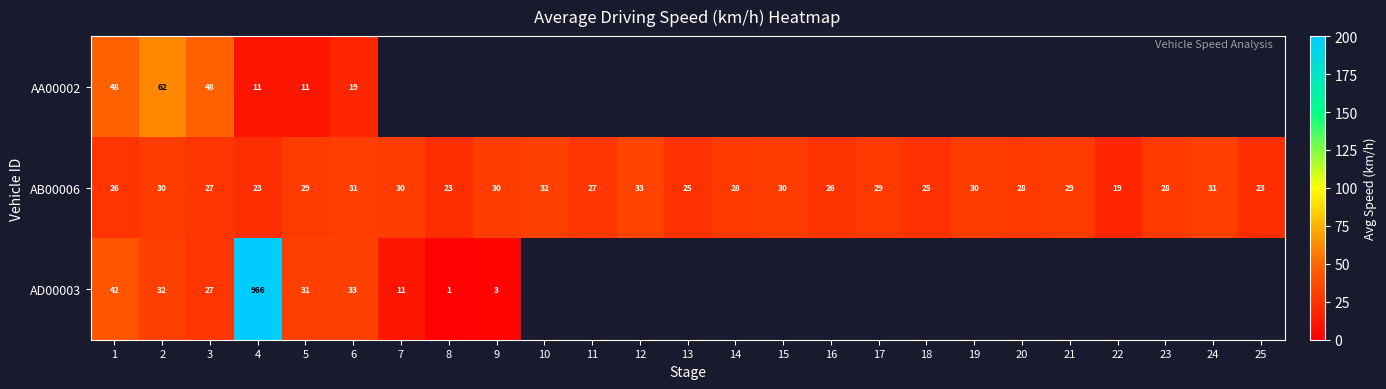

The value of row_1 at 12 is 33.0. True or false?

True